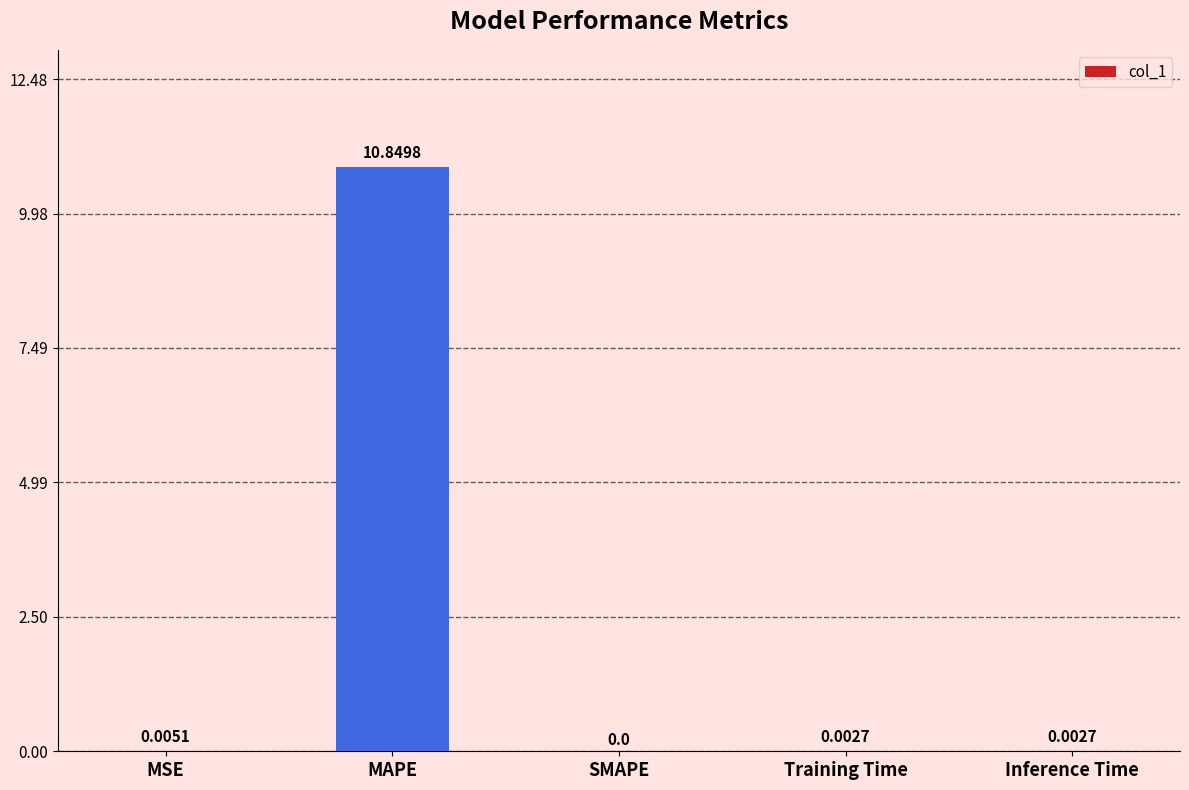

Which category has the highest value across all series?

MAPE